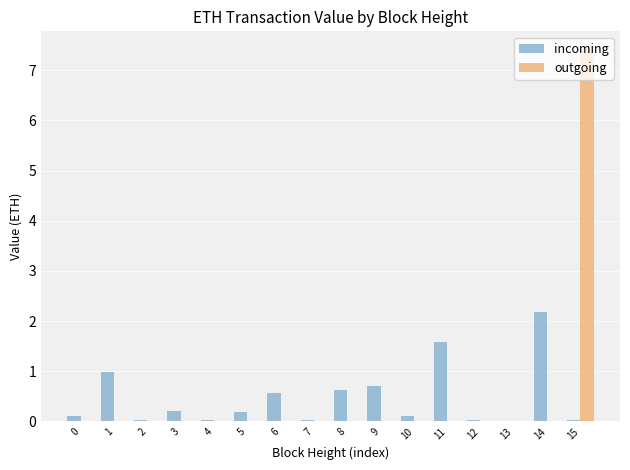

What is the sum of the incoming values at 13 and 1?

1.0